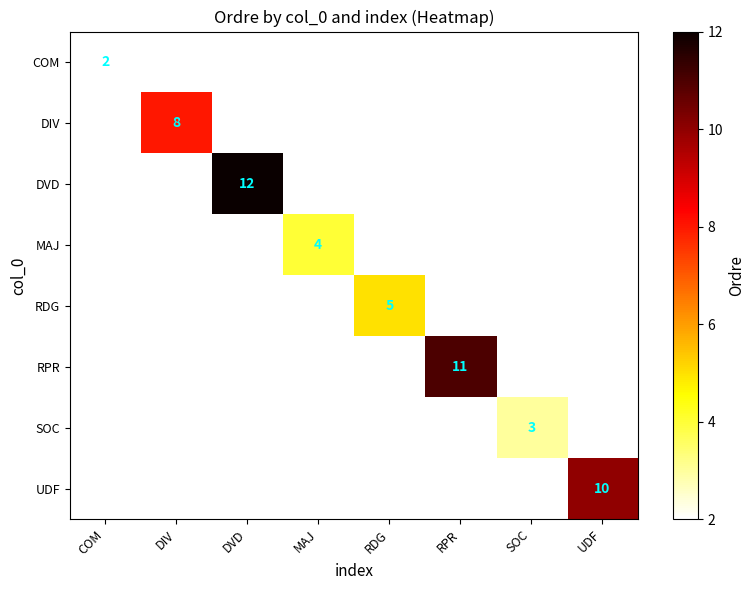

The value of COM at COM is 0. True or false?

False